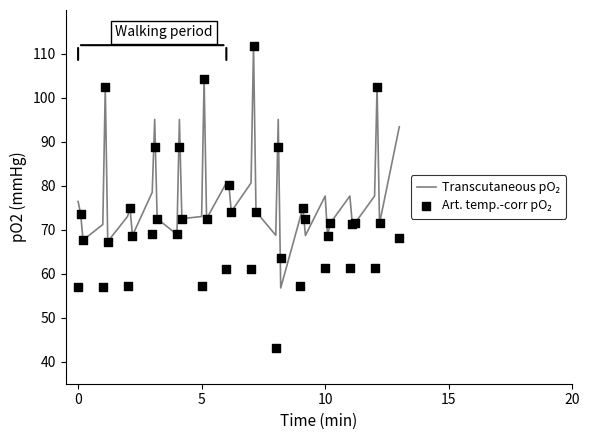

Which series has the widest spread of Y values?

Art. temp.-corr pO₂